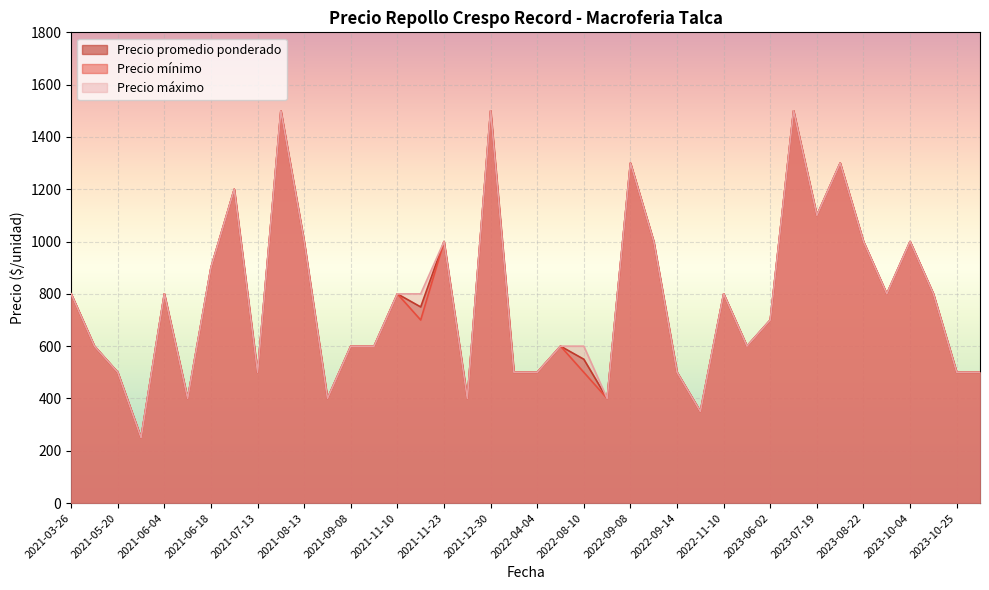

What is the highest value of the Precio mínimo series?

1500